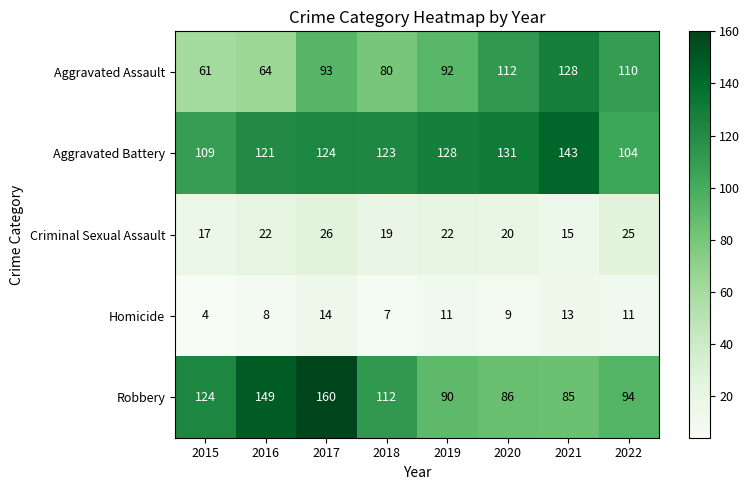

Which series has the largest range (max minus min)?

Robbery